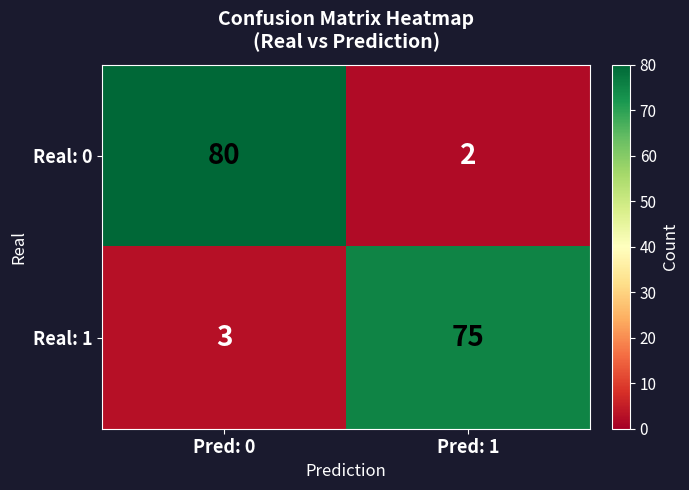

What is the sum of the Real: 1 values at Pred: 1 and Pred: 0?

78